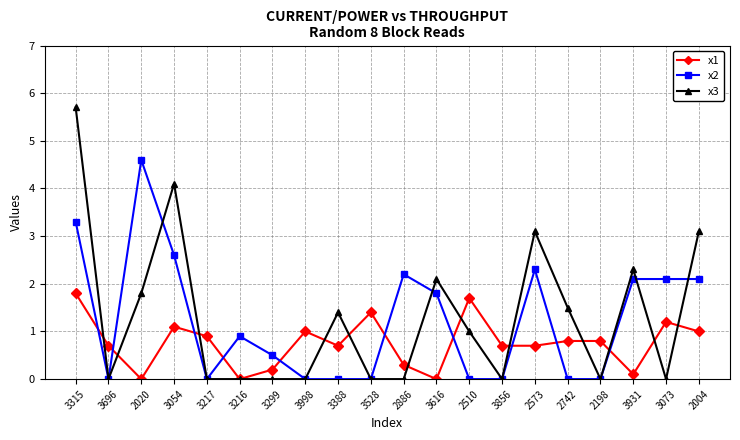

How many intersections are there between x2 and x1?

10